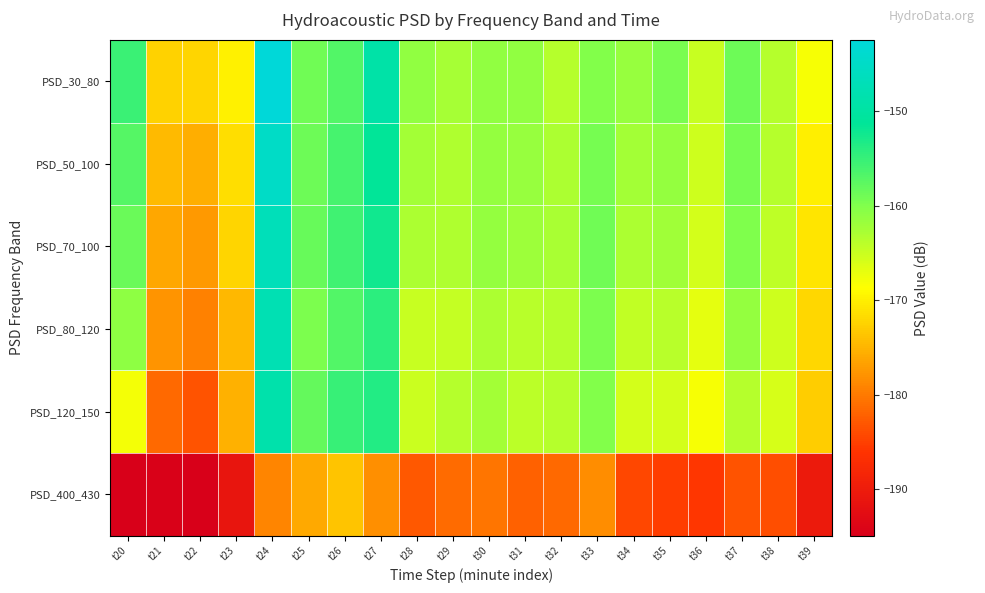

What is the spread (max minus min) of values at t38?

20.2